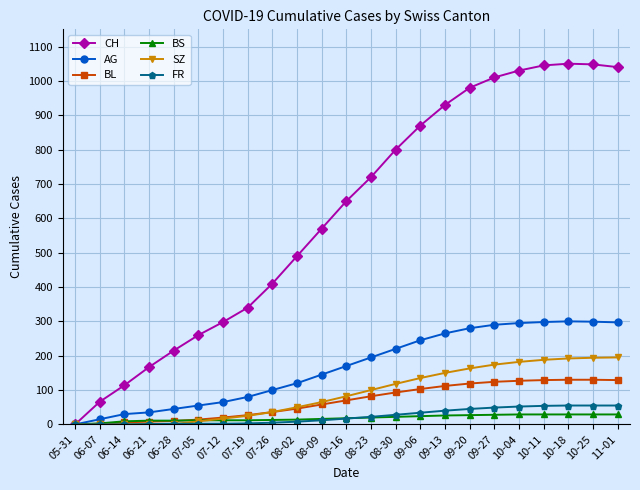

Which series has the widest spread of values?

CH